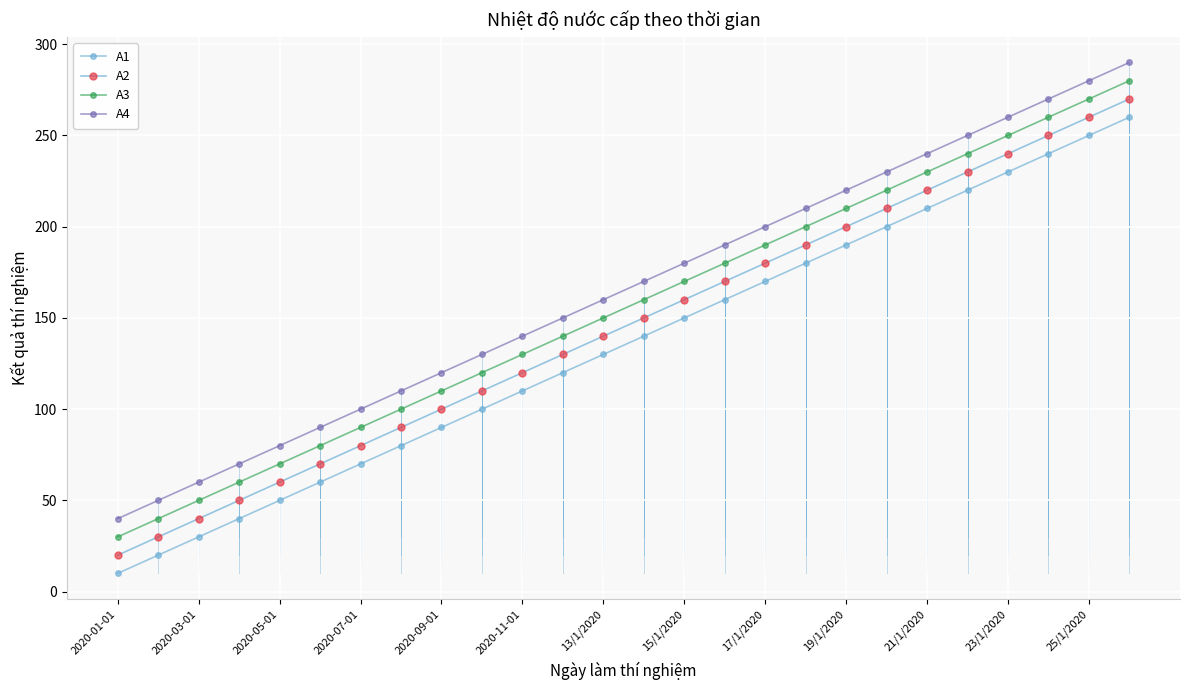

True or false: A2 has more than 2 points higher than both neighbors.

False